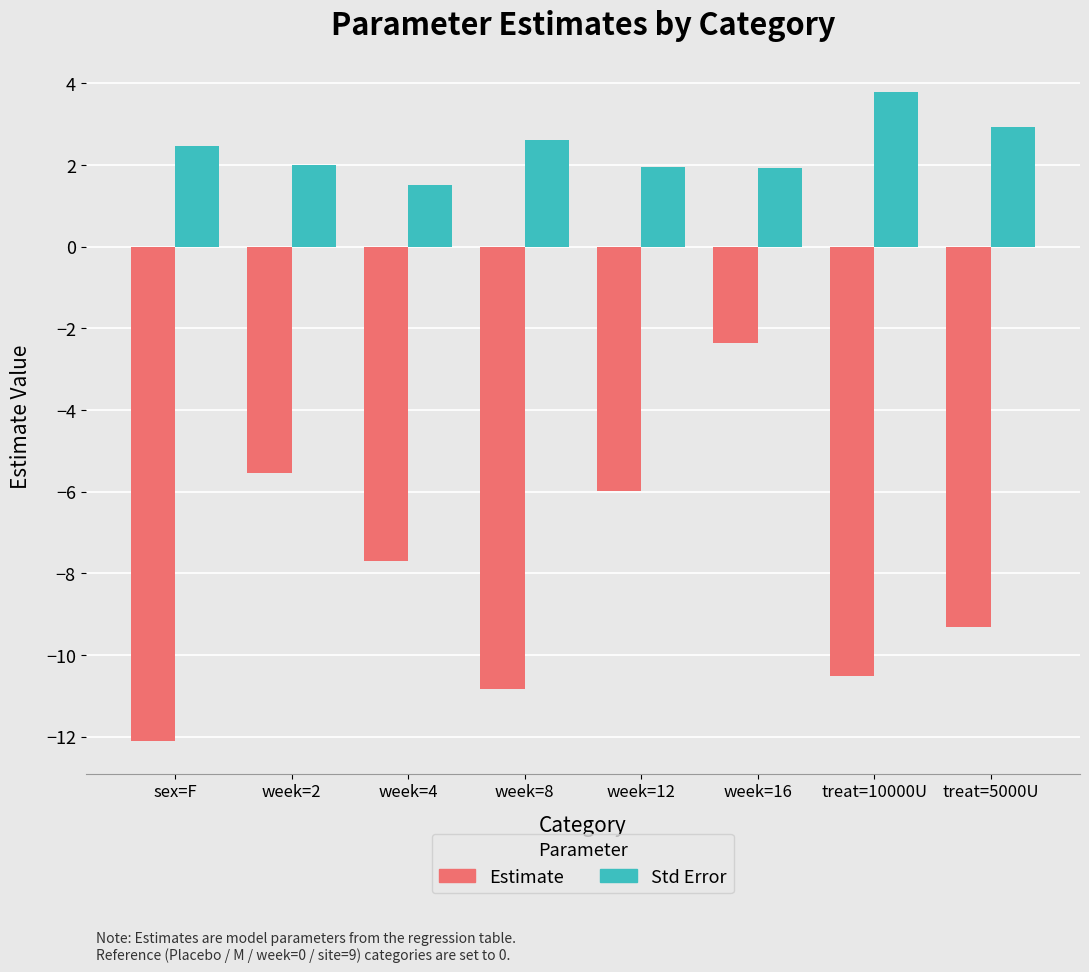

What is the smallest value displayed?

-12.1